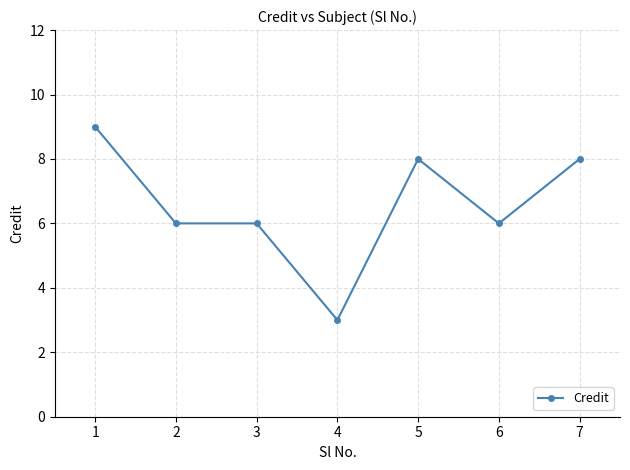

Reading left to right, list all the values displayed in this chart.

9	6	6	3	8	6	8